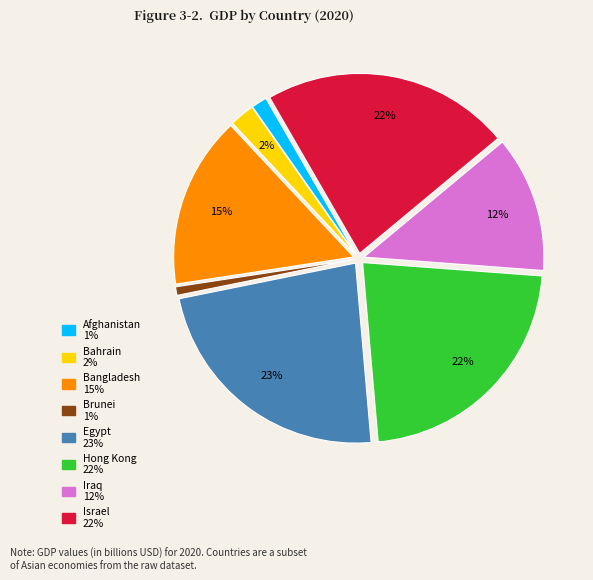

Combined, do Egypt and Afghanistan account for over 50%?

No